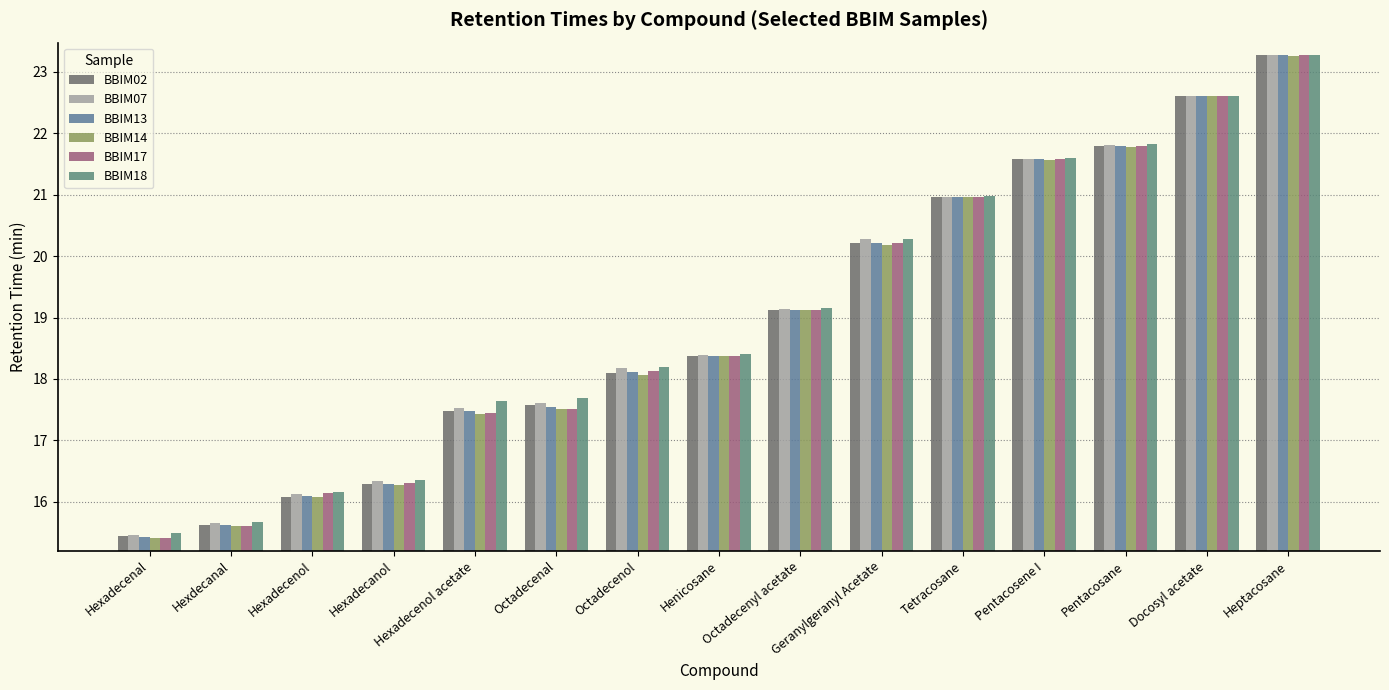

Which series has the largest range (max minus min)?

BBIM17